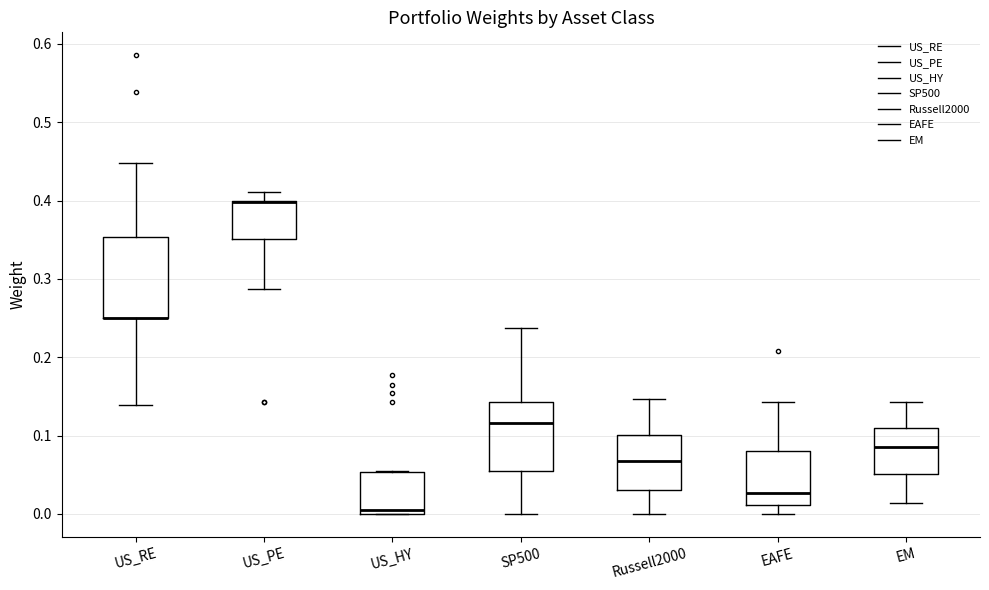

Where is the lower edge of the box for US_HY on the y-axis? The values are not printed on the chart, so give them approximately, as read against the axis.

0.00